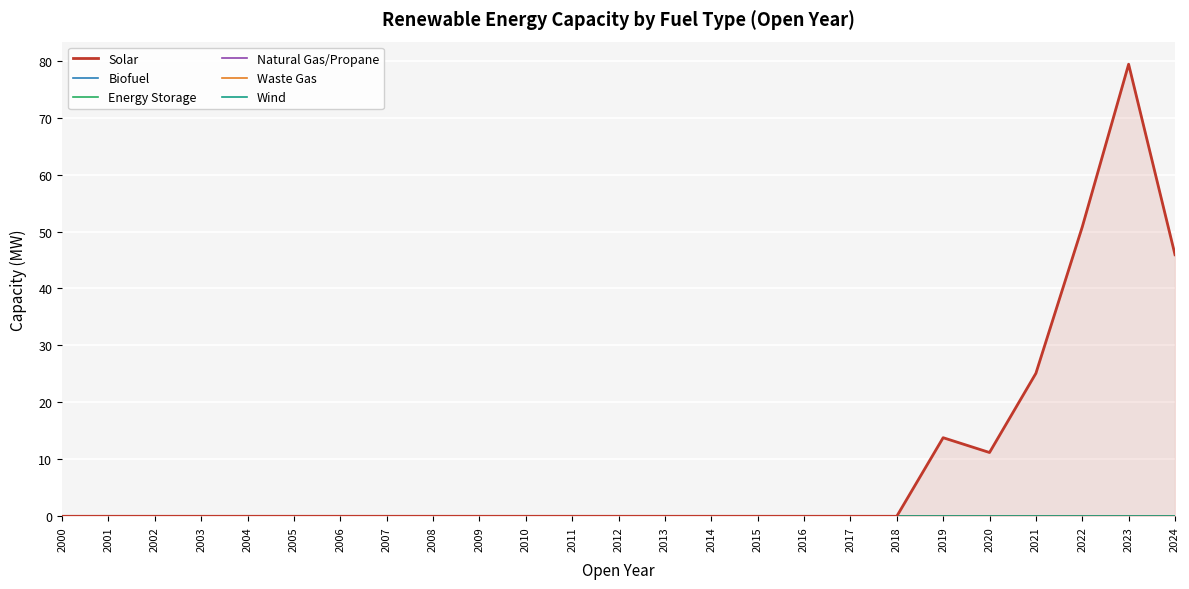

What is the difference between the highest and lowest values at 2024?

45.9